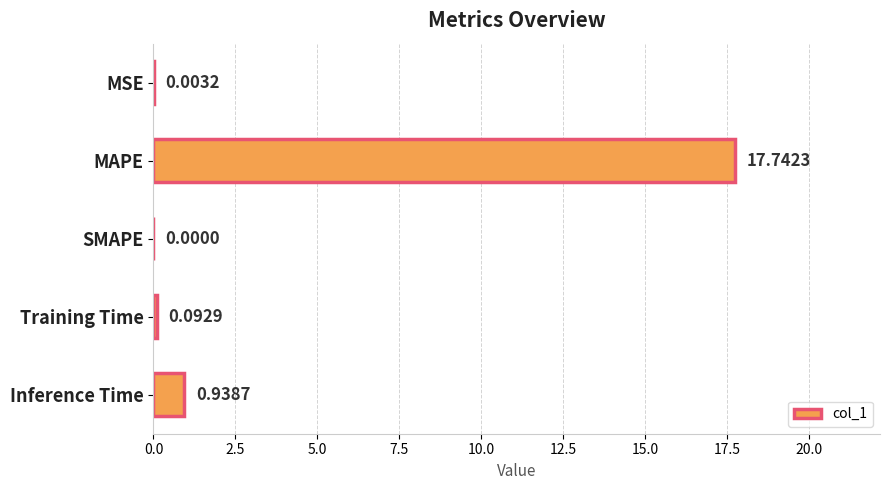

What is the sum of all values?

18.8